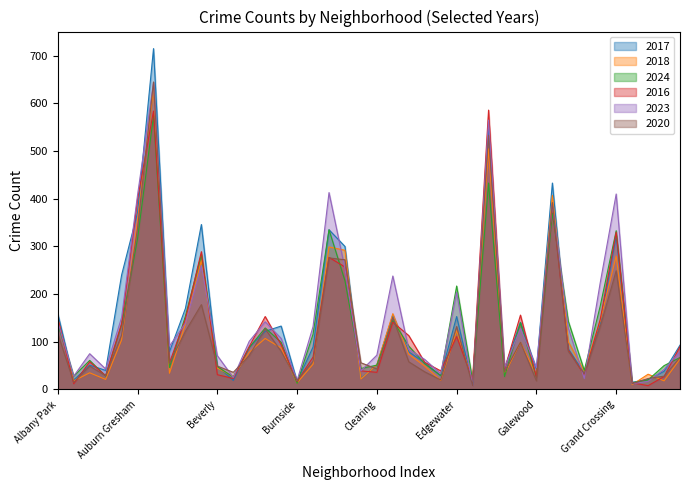

Which series has the largest range (max minus min)?

2017